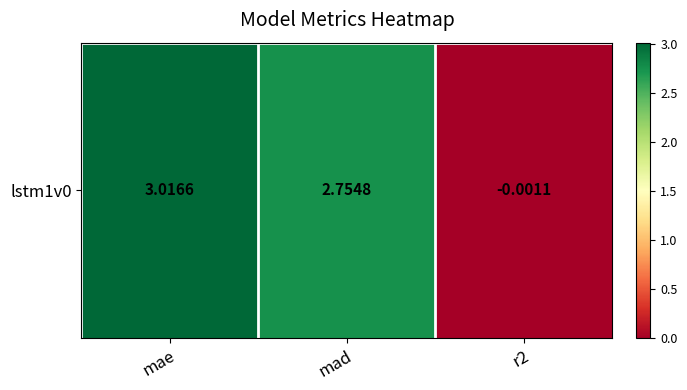

Where is the data nearest to the value 1?

r2